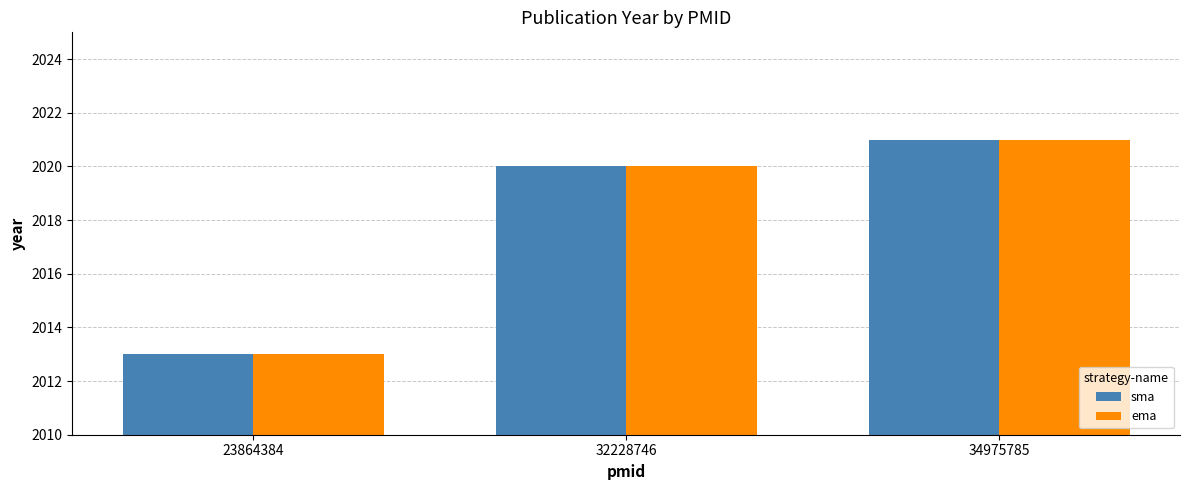

Count the number of data series in this chart.

2